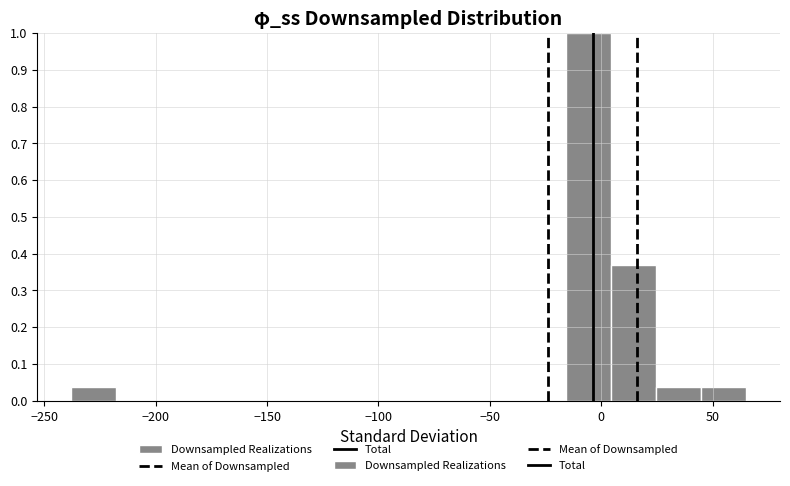

Reading left to right, transcribe this chart: for each bar, give the range it covers on the x-axis and its height. Neither the bar edges nor the heights are printed on the chart, so give them approximately, as read against the axes.

-240 to -220: 0.04
-220 to -200: 0
-200 to -175: 0
-175 to -155: 0
-155 to -135: 0
-135 to -115: 0
-115 to -95: 0
-95 to -75: 0
-75 to -55: 0
-55 to -35: 0
-35 to -15: 0
-15 to 5: 1.00
5 to 25: 0.37
25 to 45: 0.04
45 to 65: 0.04